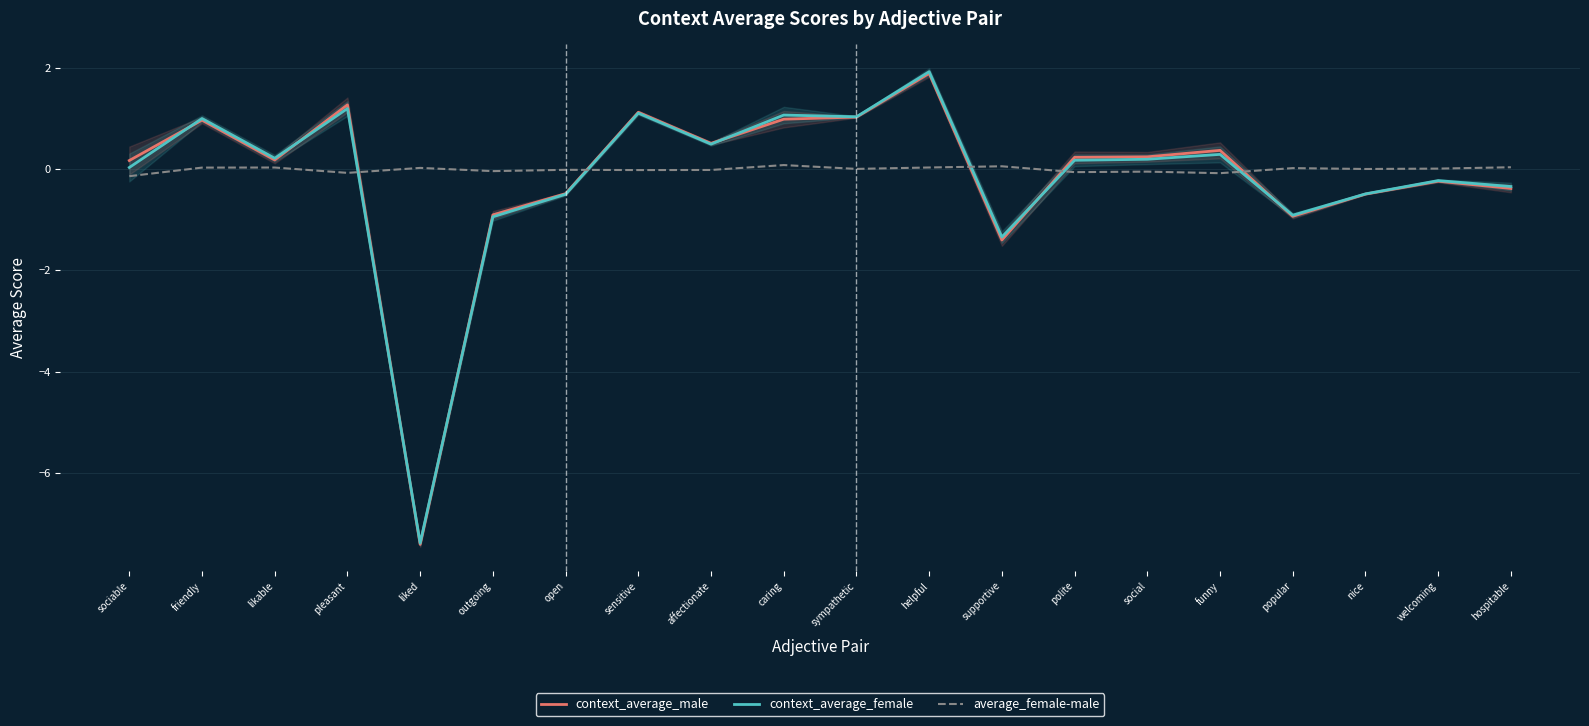

Count the number of data series in this chart.

3